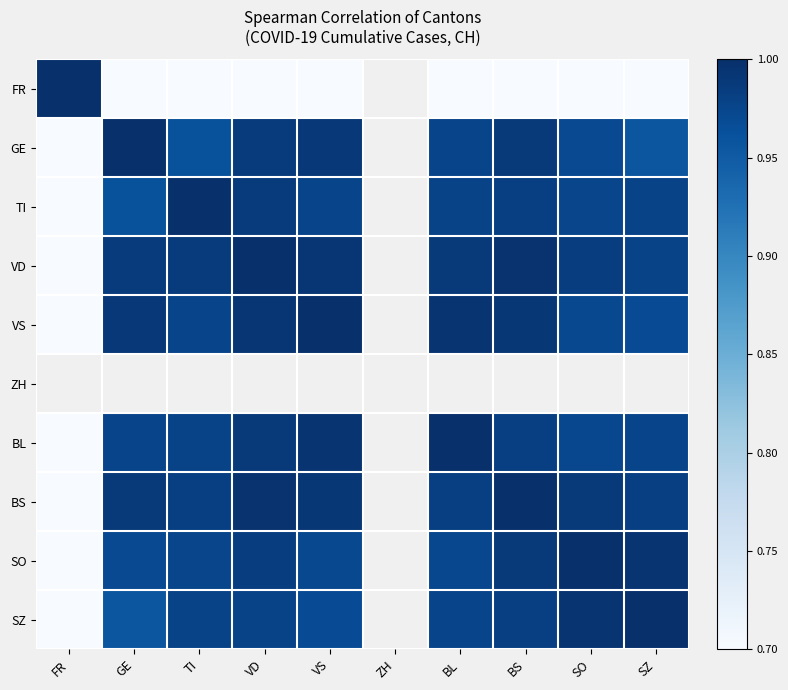

Which category has the highest value across all series?

FR